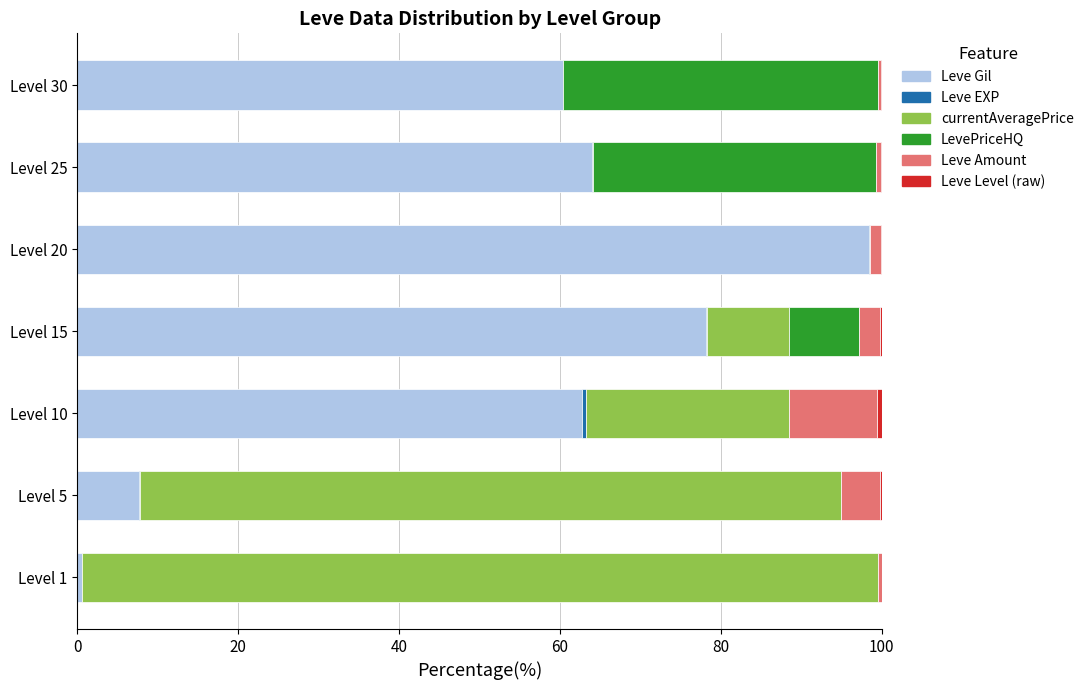

What is the maximum value for Leve Gil?

98.5